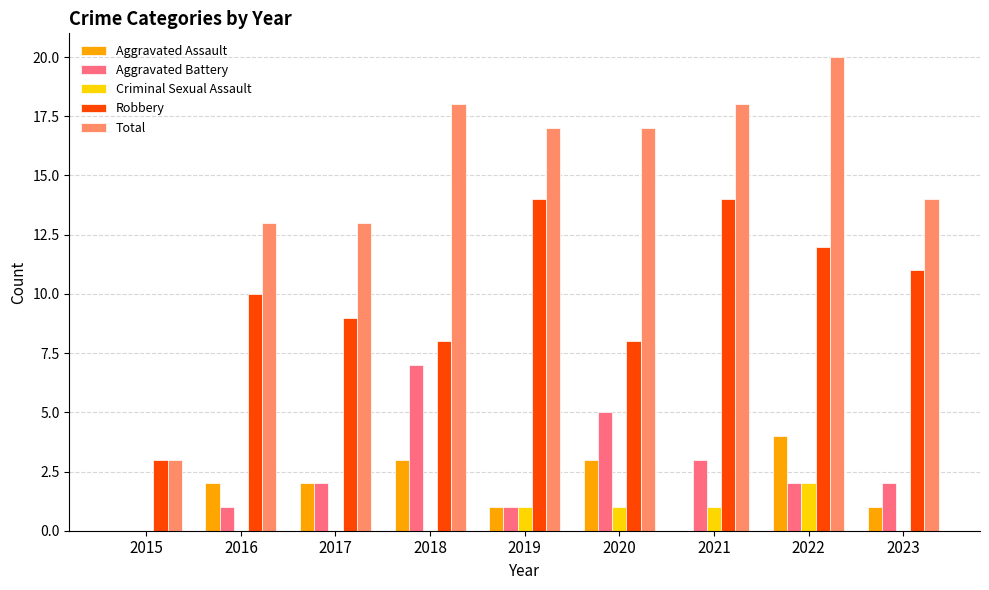

Is the value of Total at 2021 greater than the value of Aggravated Battery at 2017?

Yes